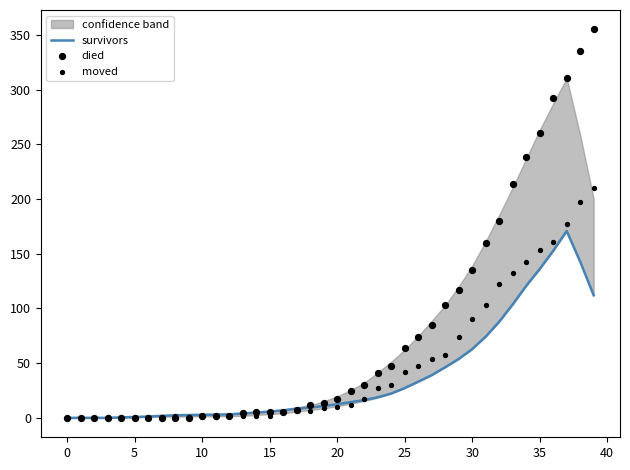

Which series has the widest spread of Y values?

died